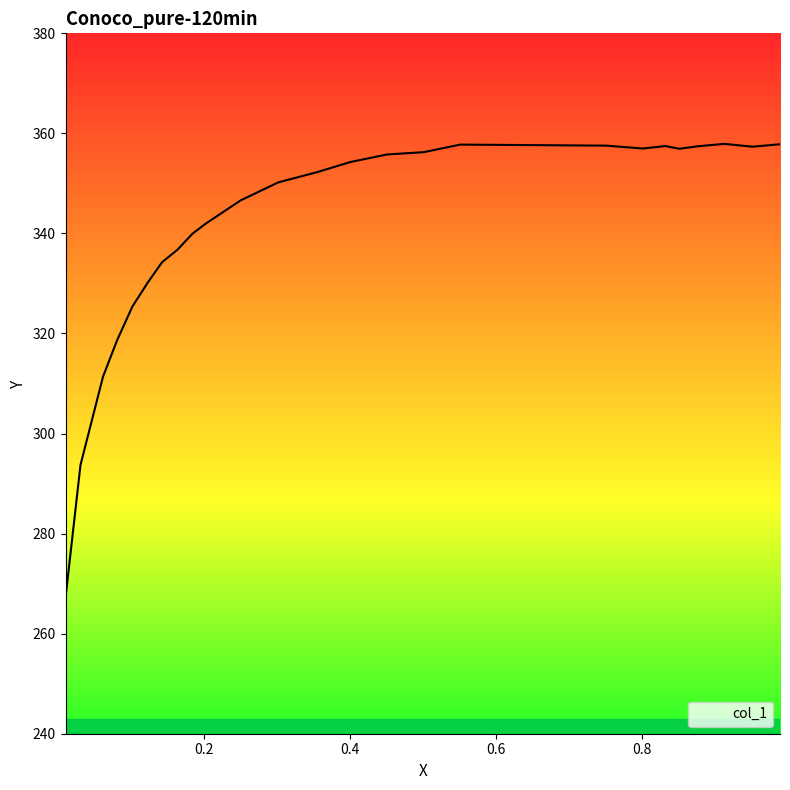

What is the maximum value shown in the chart?

357.9